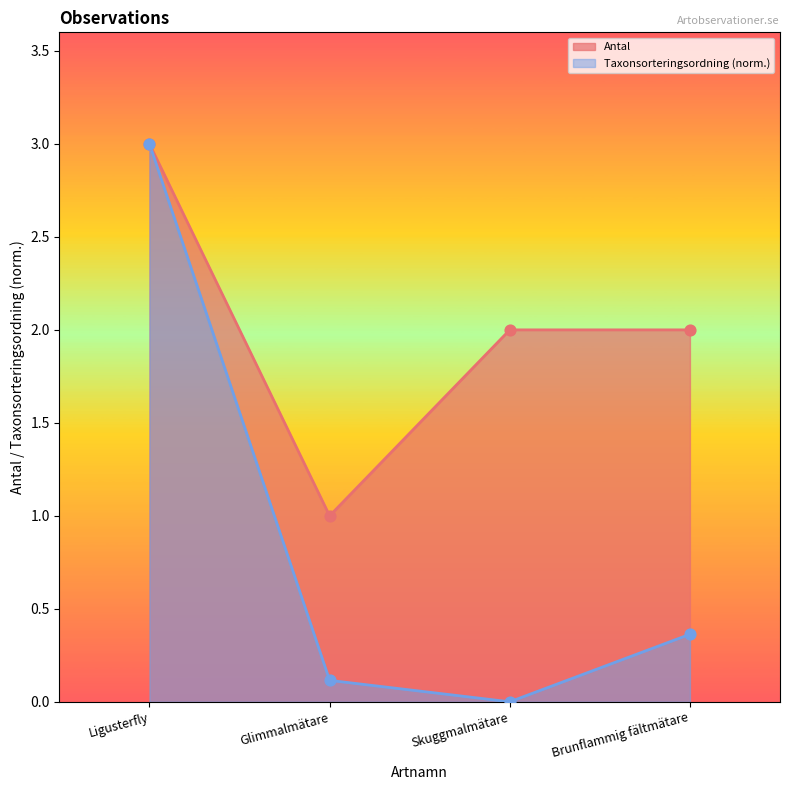

Which series reaches the maximum Y coordinate?

Antal